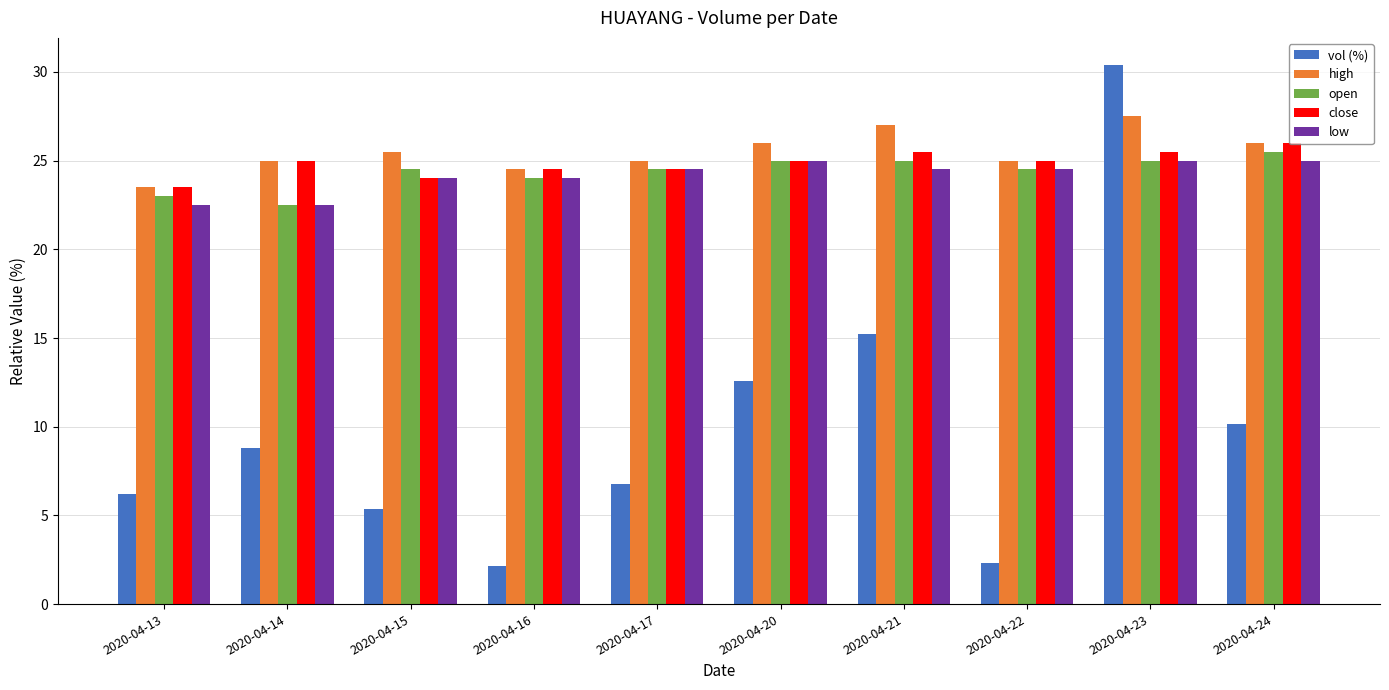

What is the value of the high bar at the 3rd from the left?

25.5